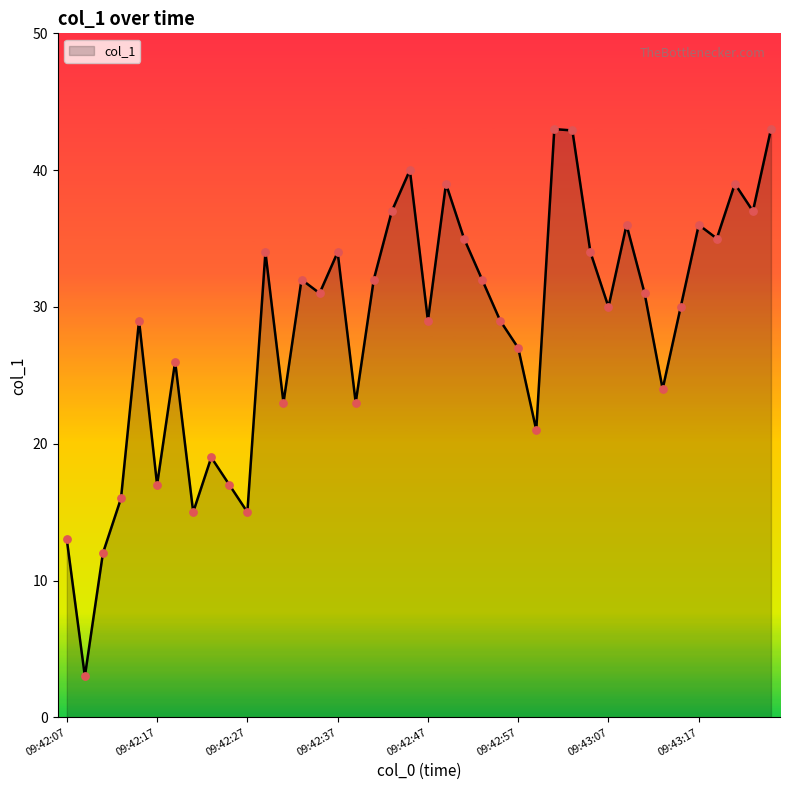

What is the difference between the maximum and minimum values?

40.0